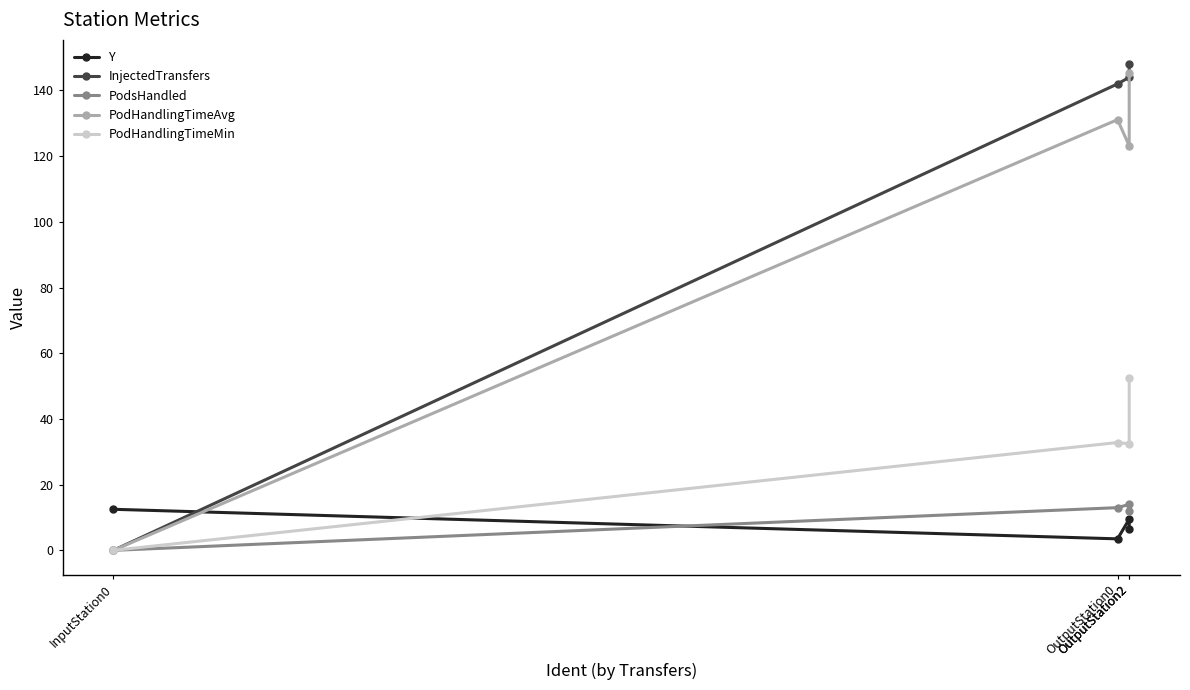

Which category has the lowest value in the Y series?

OutputStation0